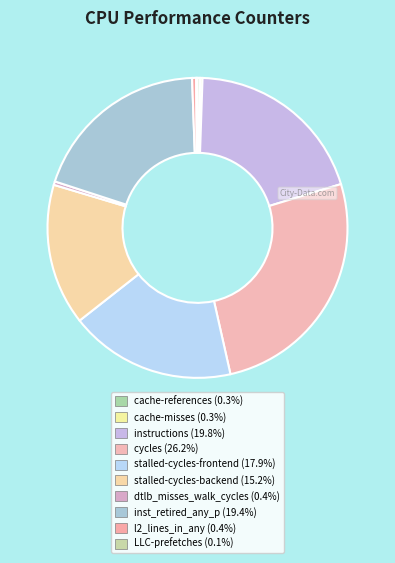

Is the sum of cache-misses and inst_retired_any_p greater than half?

No